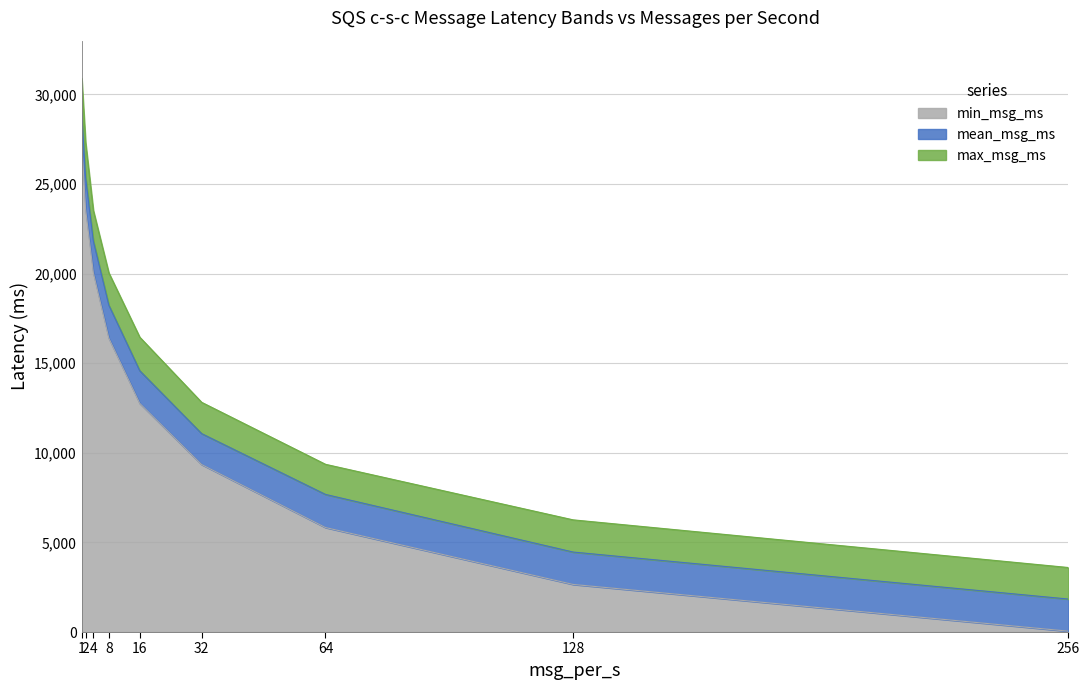

Rank the series at 1 from lowest to highest value.

min_msg_ms, mean_msg_ms, max_msg_ms